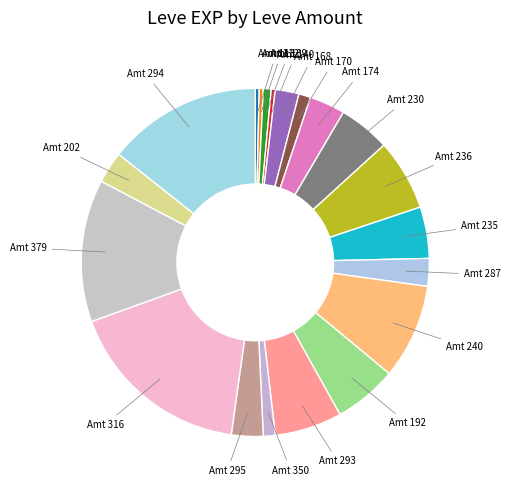

Rank the categories by value from highest to lowest.

316, 294, 379, 240, 236, 293, 192, 230, 235, 174, 295, 202, 287, 168, 170, 350, 139, 113, 112, 140